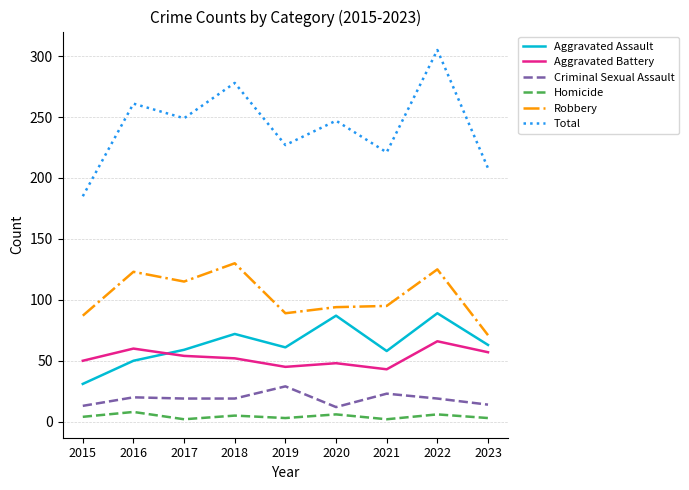

Which category has the lowest value in the Aggravated Assault series?

2015